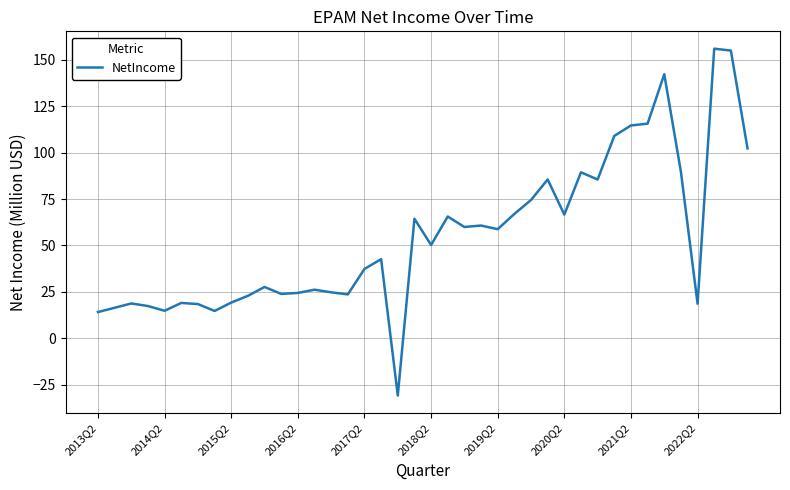

What is the smallest value displayed?

-30.9